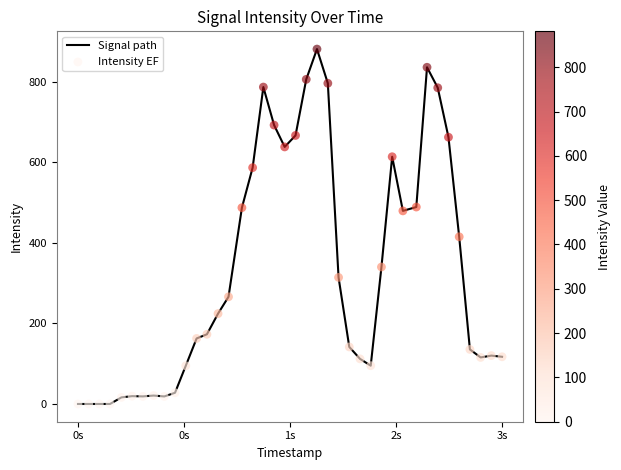

What is the difference between the maximum and minimum values?

881.1